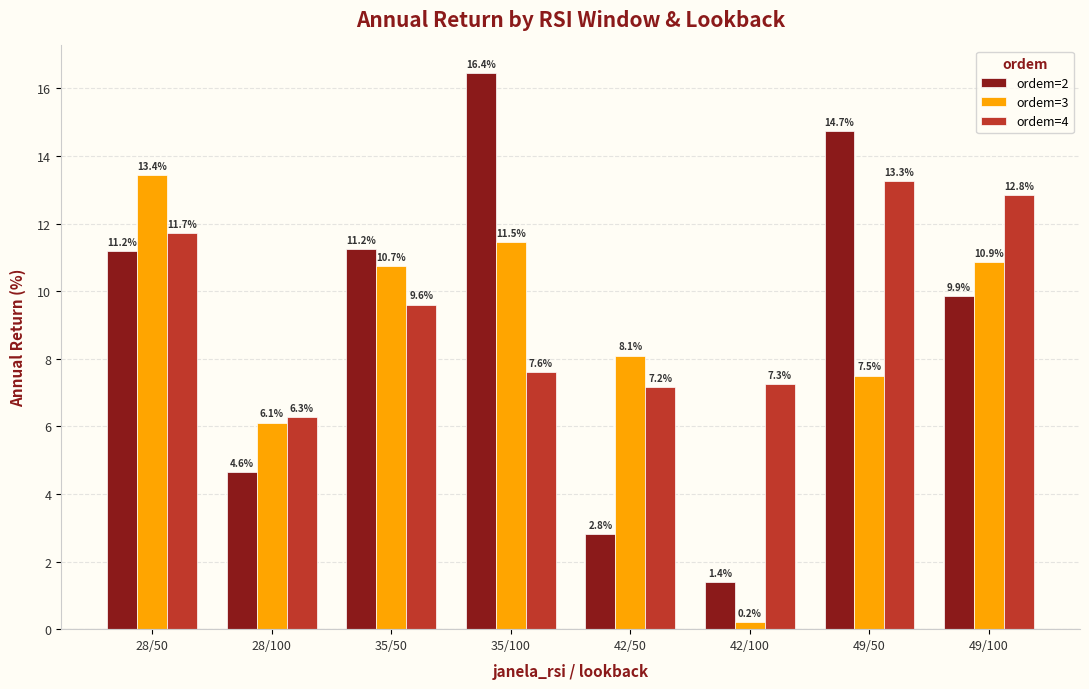

What is the difference between the highest and lowest values at 49/50?

7.2